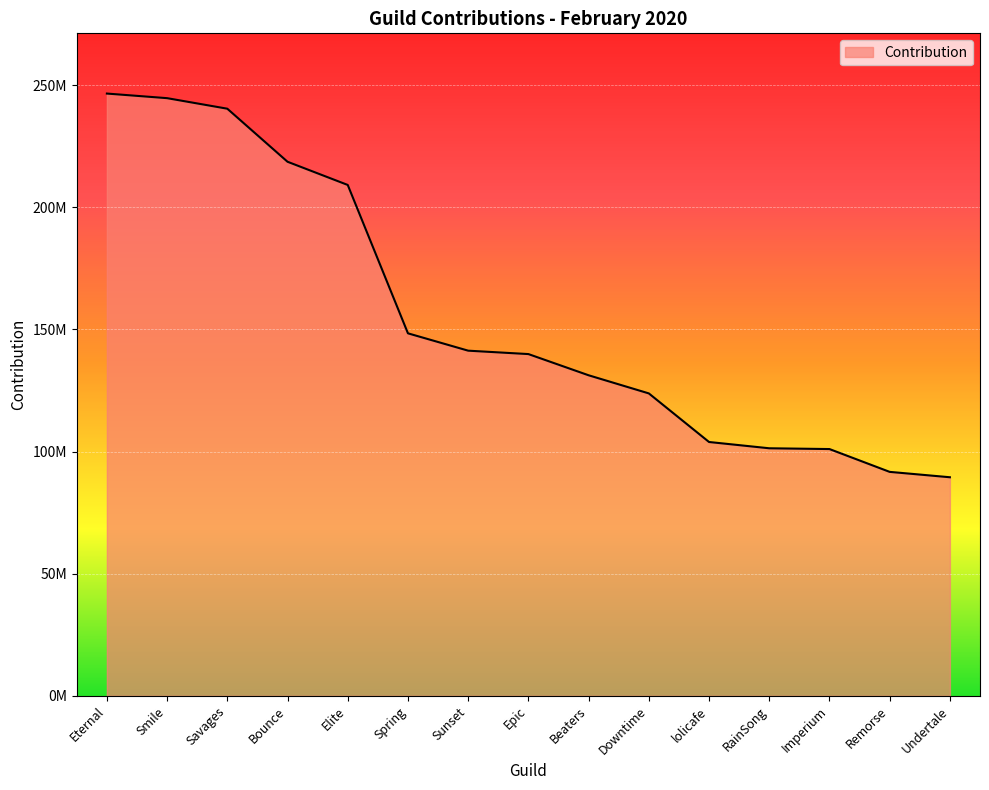

Does the chart have visible grid lines?

Yes